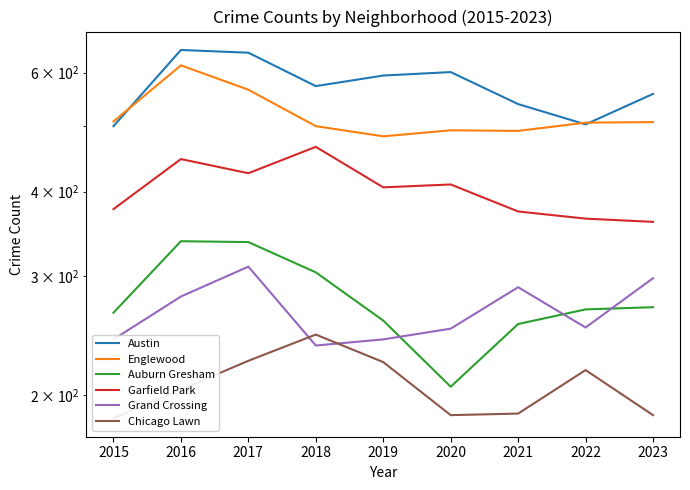

True or false: Grand Crossing has more than 1 points higher than both neighbors.

True